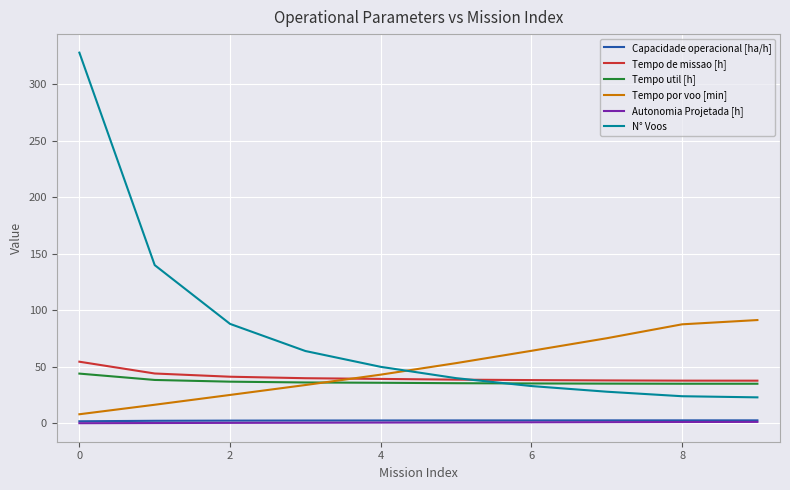

At how many categories does at least one series exceed 285?

1